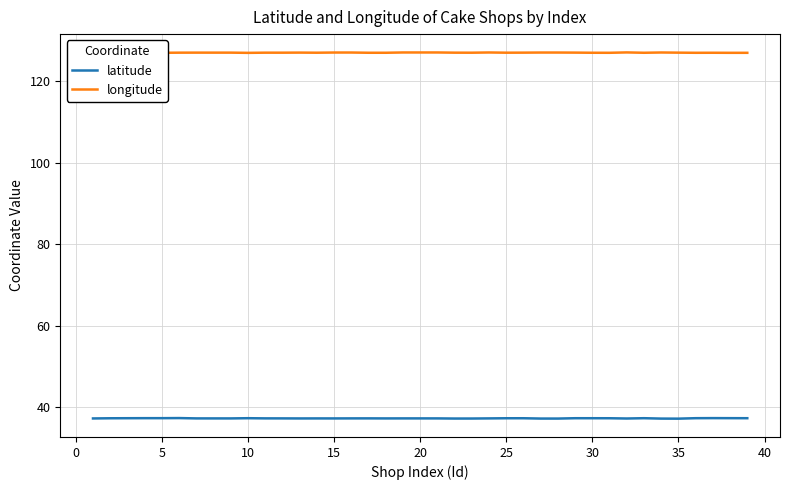

What is the smallest value displayed?

37.1